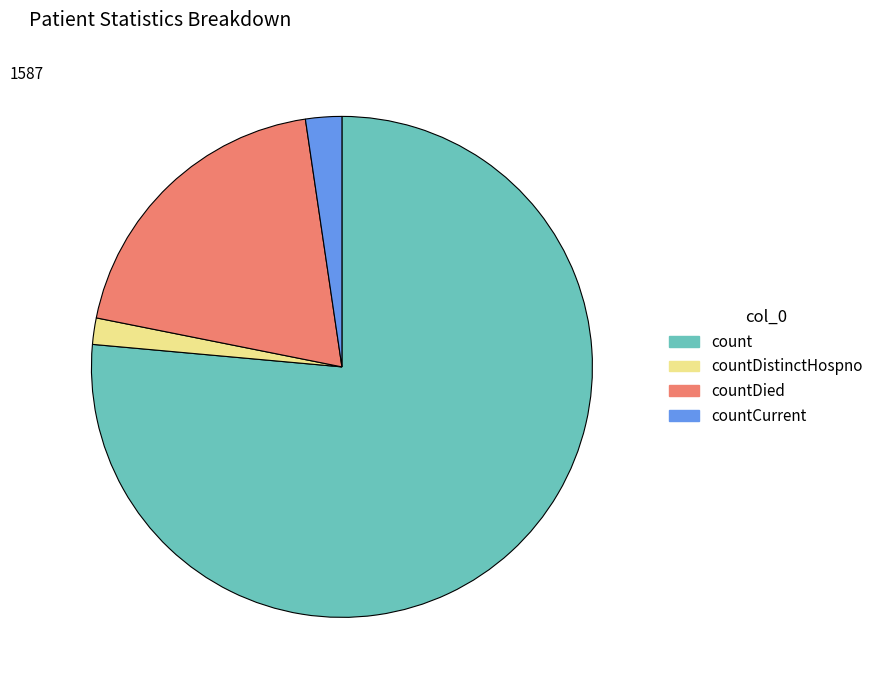

Is it true that countDied is 9% of the pie?

False